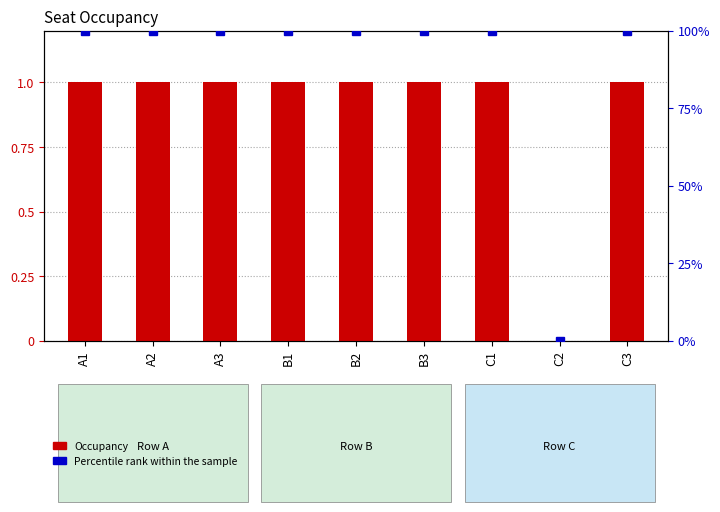

Count the number of categories in the chart.

9